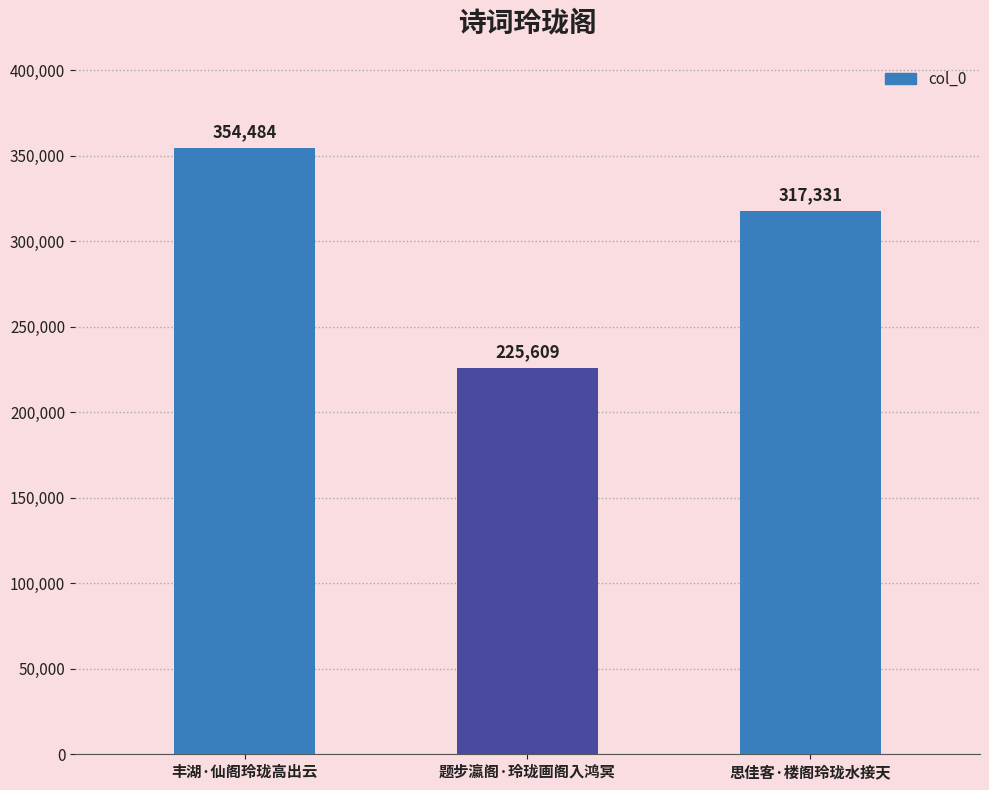

What is the smallest value displayed?

225609